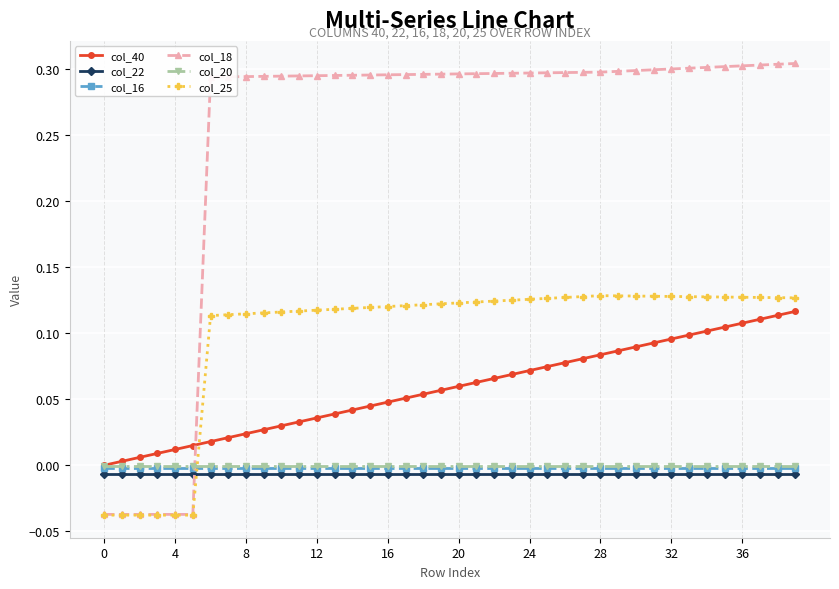

True or false: col_22 and col_25 intersect in this chart.

True